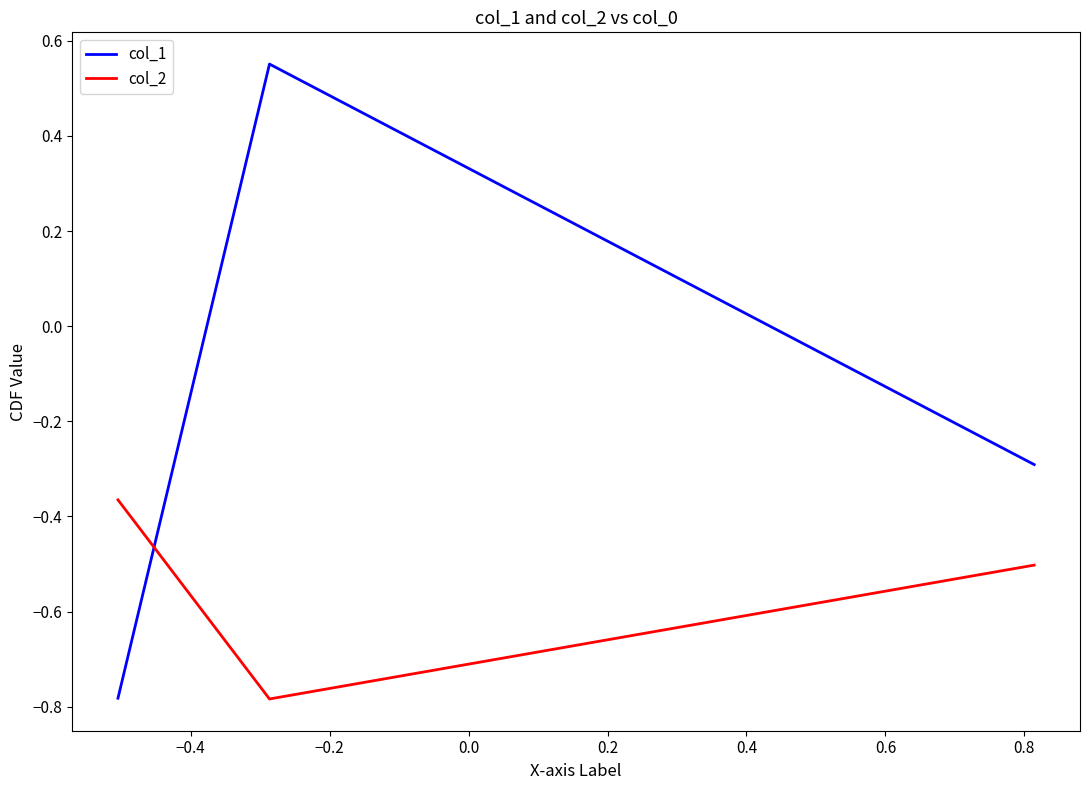

Which series has the widest spread of values?

col_1